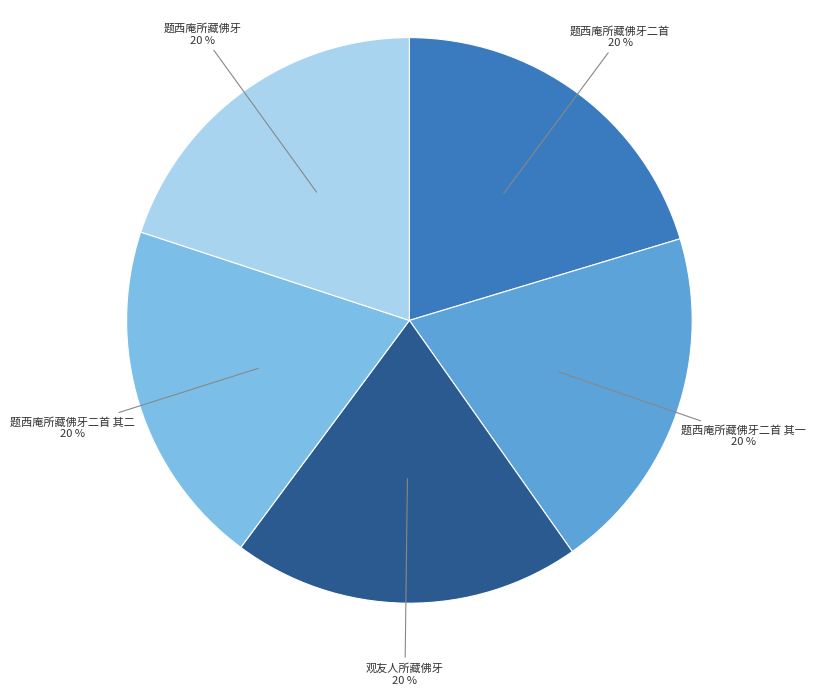

Combined, do 题西庵所藏佛牙 and 题西庵所藏佛牙二首 其一 account for over 50%?

No